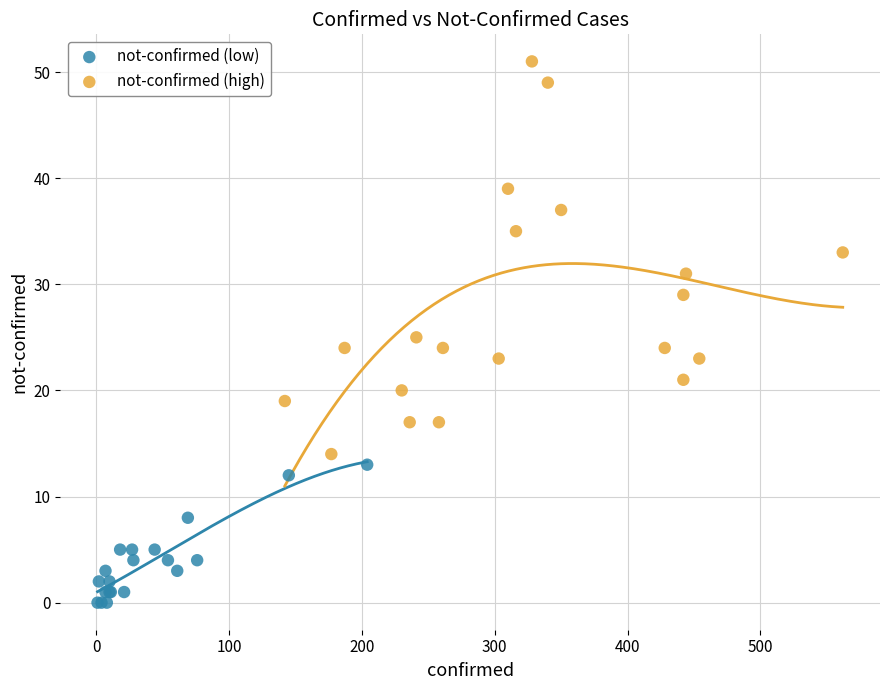

Which series contains the highest Y value?

not-confirmed (high)